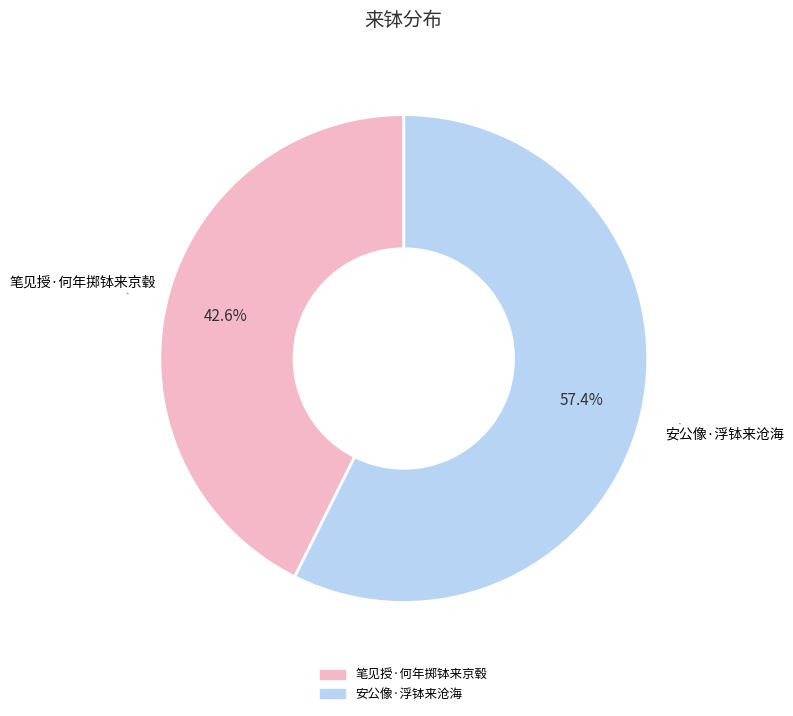

Rank the categories by value from highest to lowest.

安公像·浮钵来沧海, 笔见授·何年掷钵来京毂